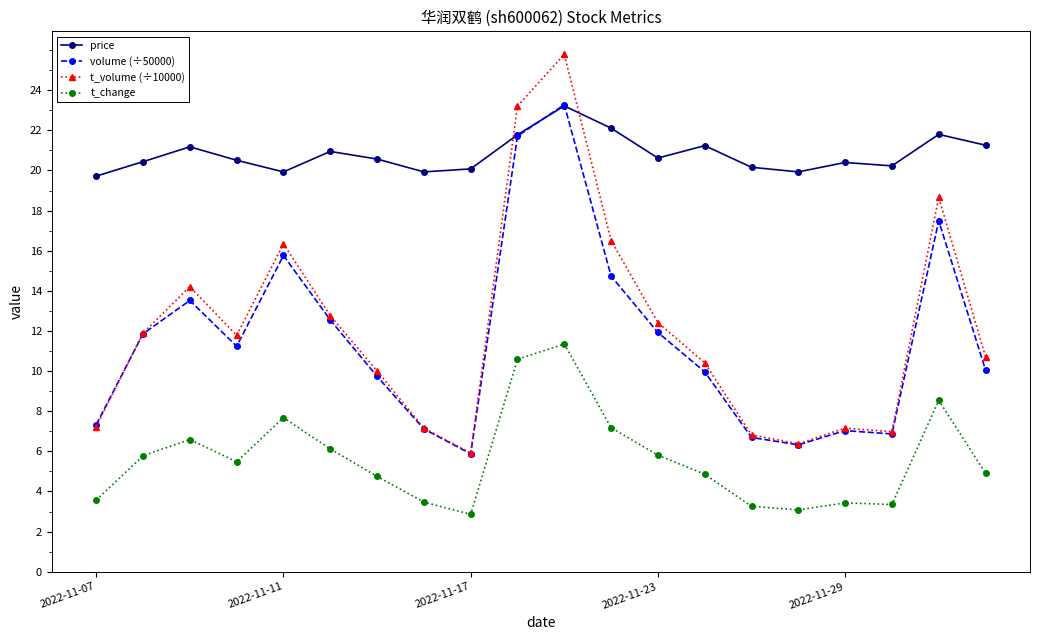

True or false: t_change and price cross at least once.

False